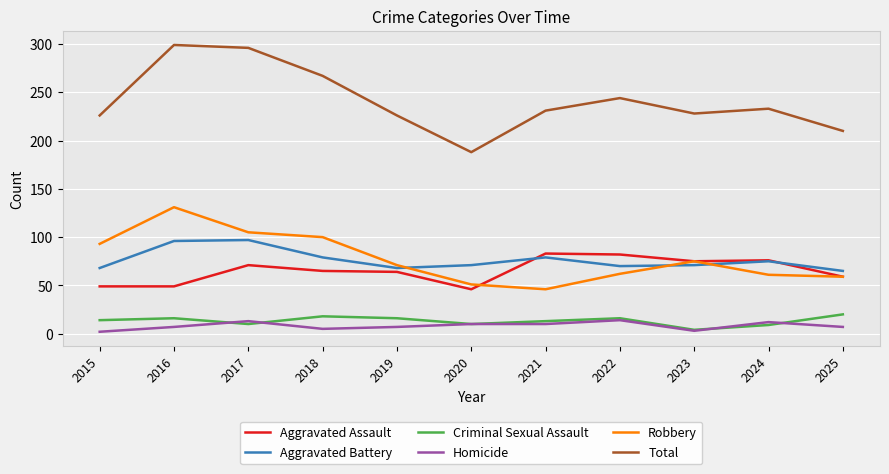

At how many categories does at least one series exceed 166?

11